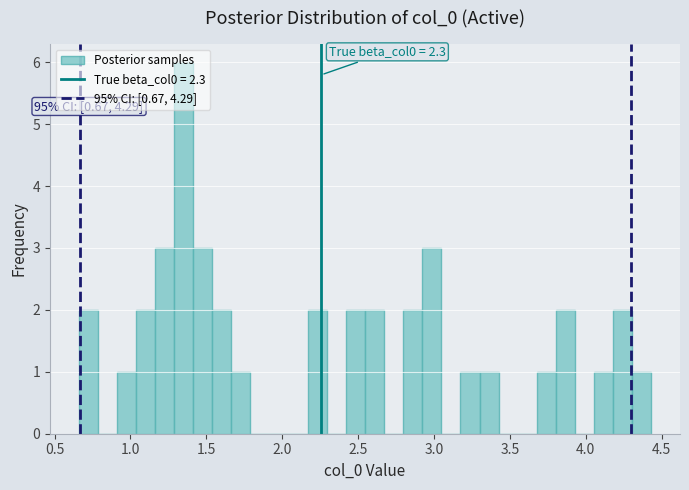

Read against the x-axis, roughly where is the centre of the tallest bar?

1.35